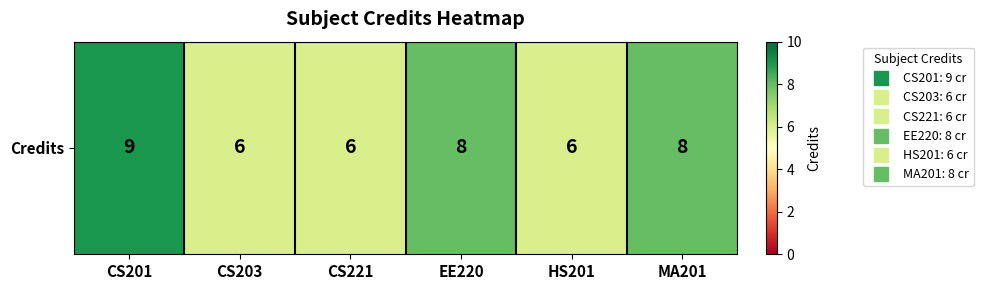

How many data points are less than 8?

3